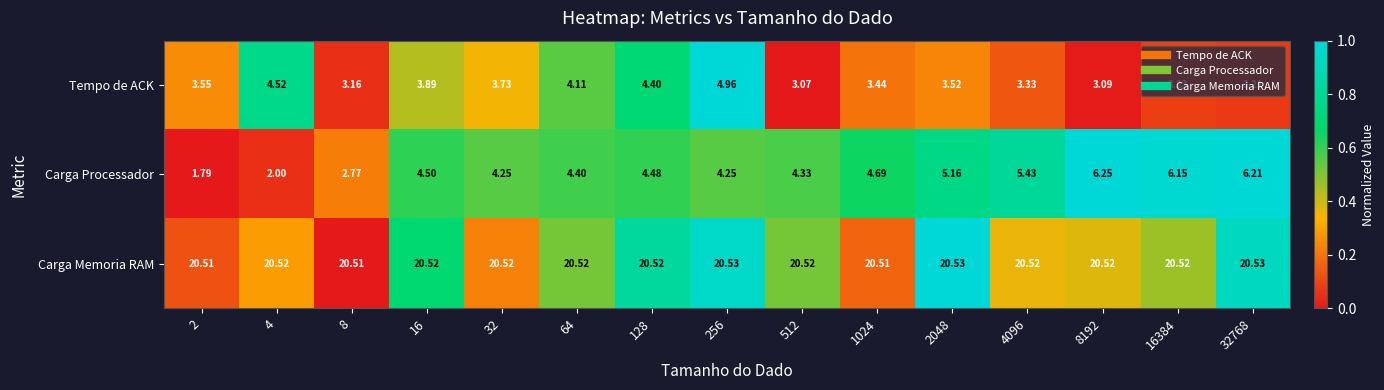

Is the value of Tempo de ACK at 16384 greater than the value of Carga Memoria RAM at 8192?

No